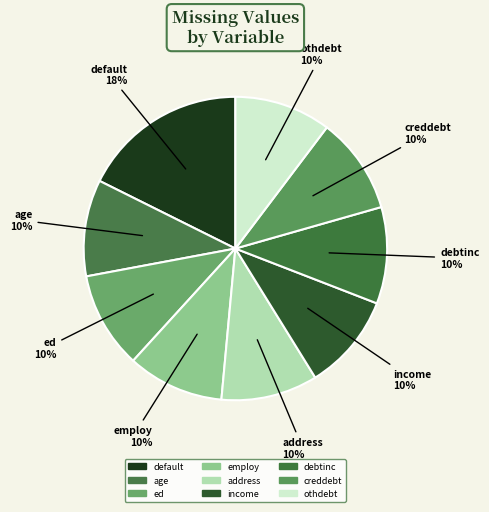

What is the smallest slice in the pie chart?

age